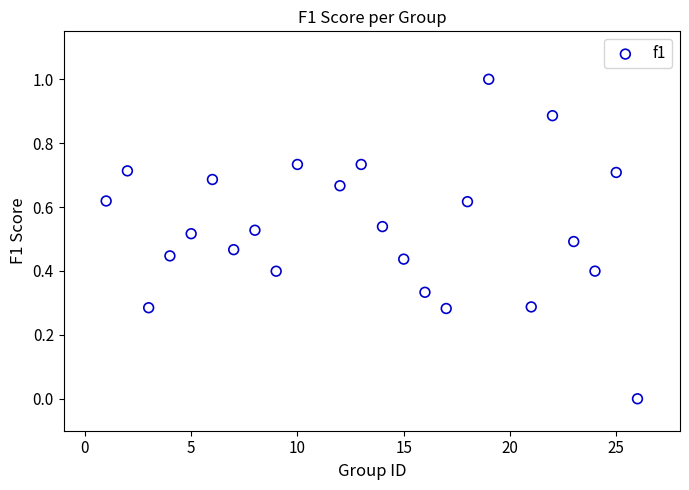

What is the range of Y values (max minus min)?

1.0